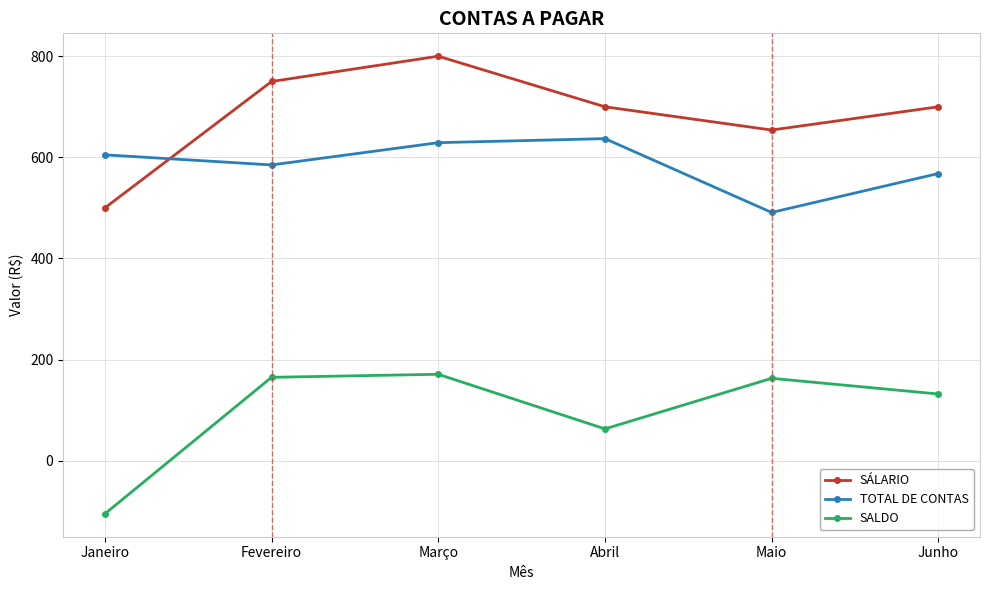

What is the label of the 3rd point from the left?

Março